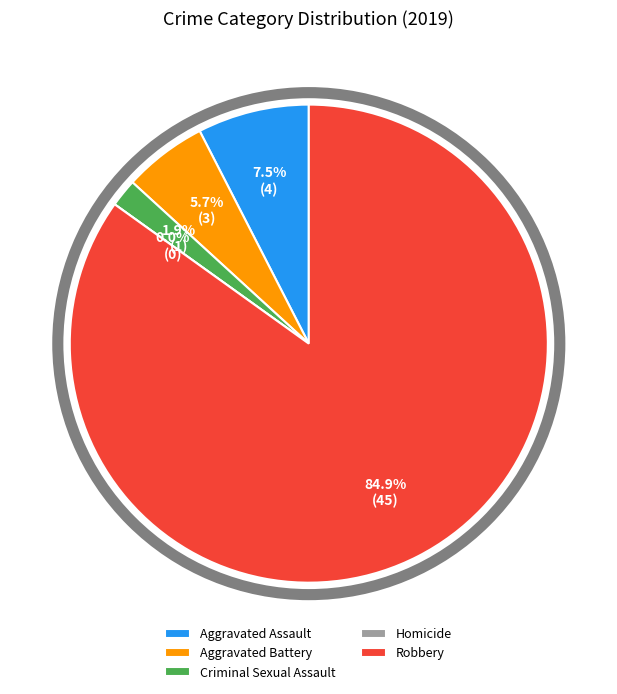

Does Criminal Sexual Assault account for over 50% of the chart?

No